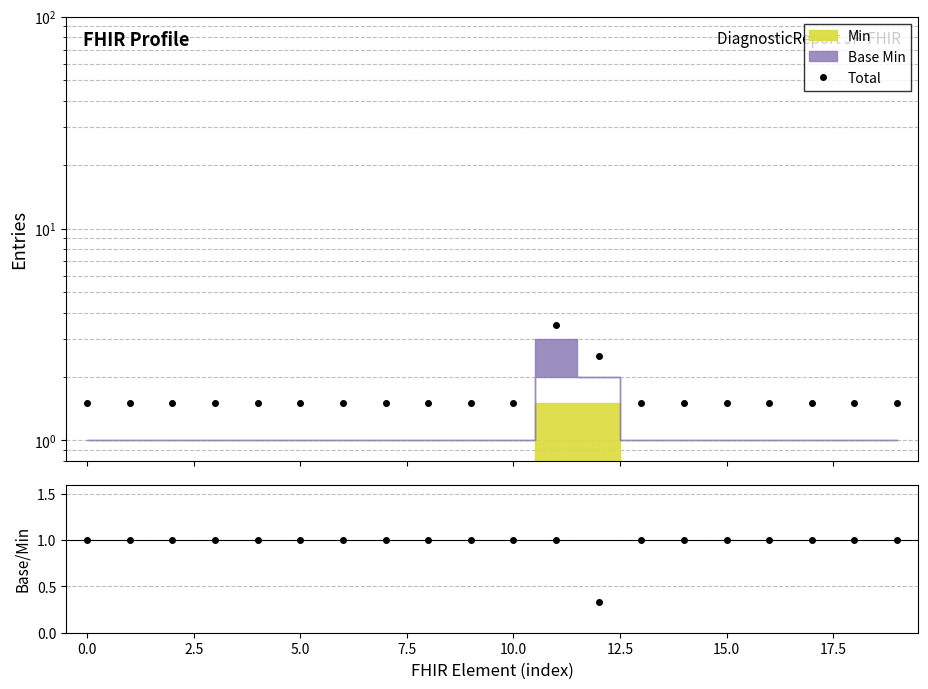

How many lines are shown in the chart?

2